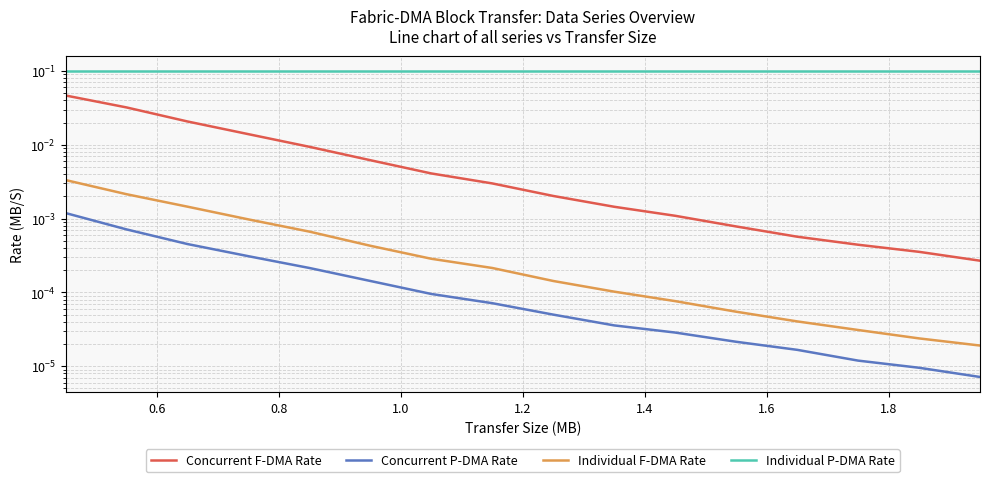

What is the total value across all series at 1.6?

0.1